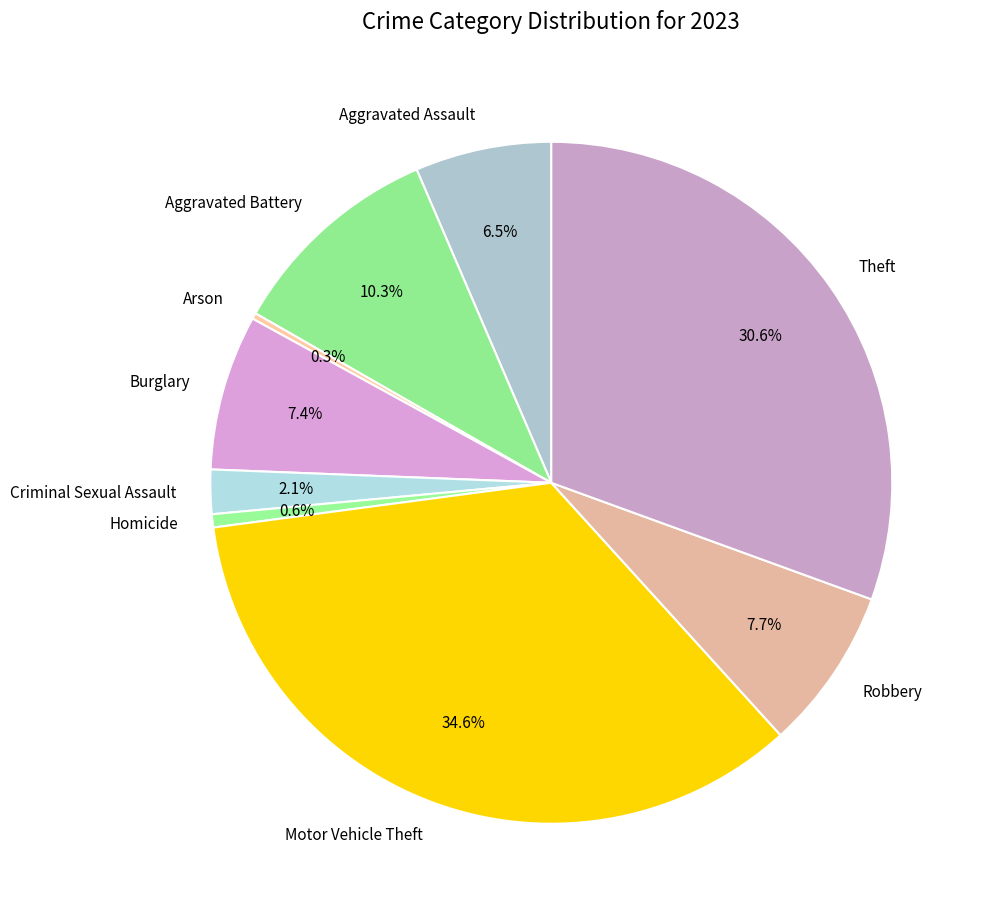

Which has a higher value, Theft or Motor Vehicle Theft?

Motor Vehicle Theft